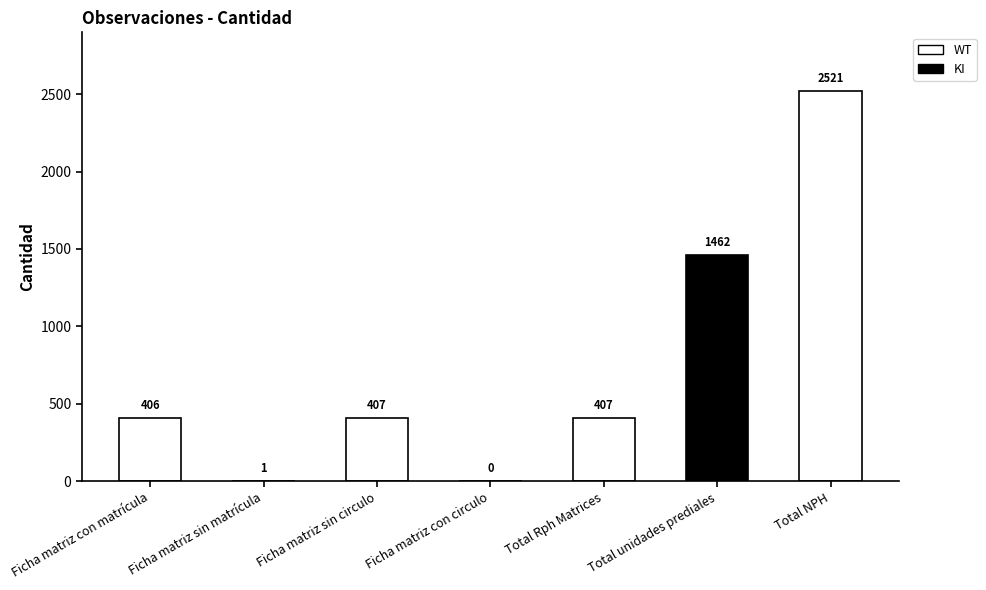

Reading right to left, transcribe all the data shown in this chart.

2521	1462	407	0	407	1	406